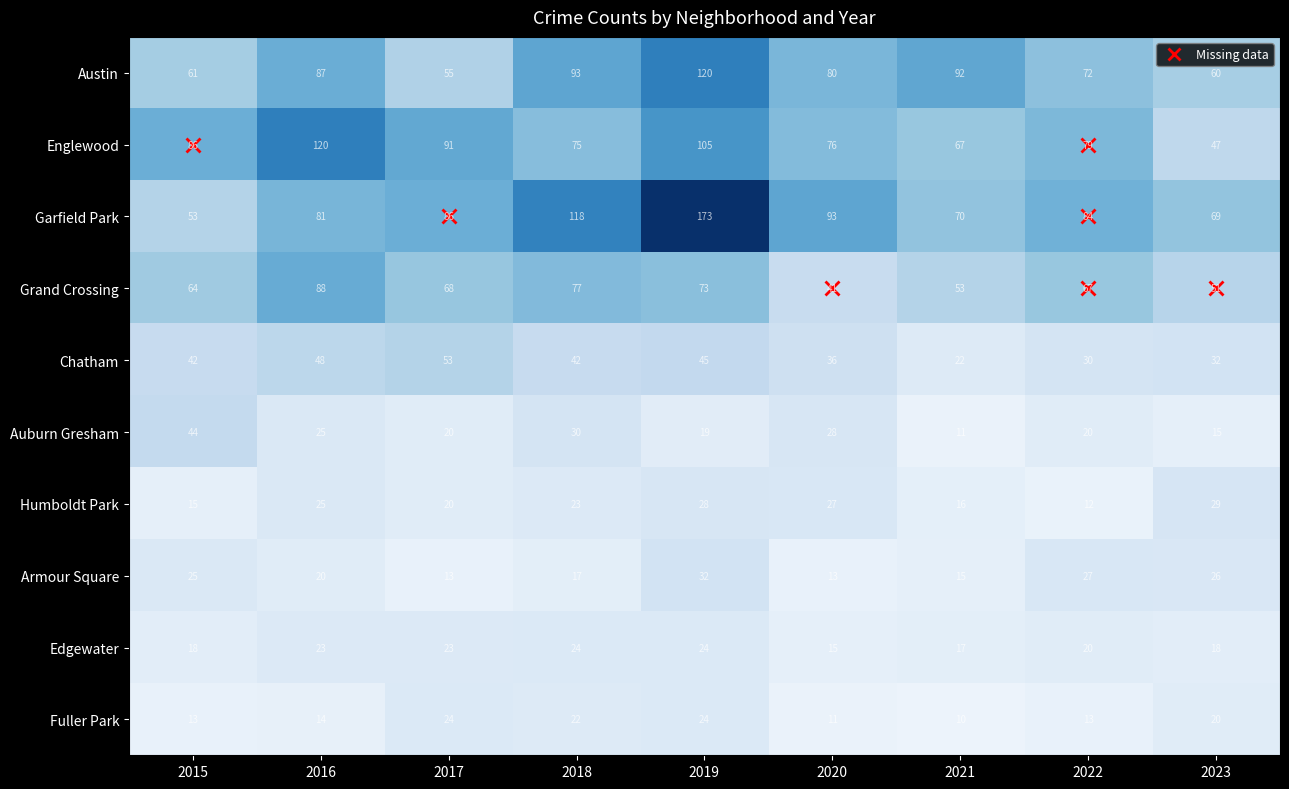

What is the difference between the maximum and second lowest values in the Fuller Park series?

13